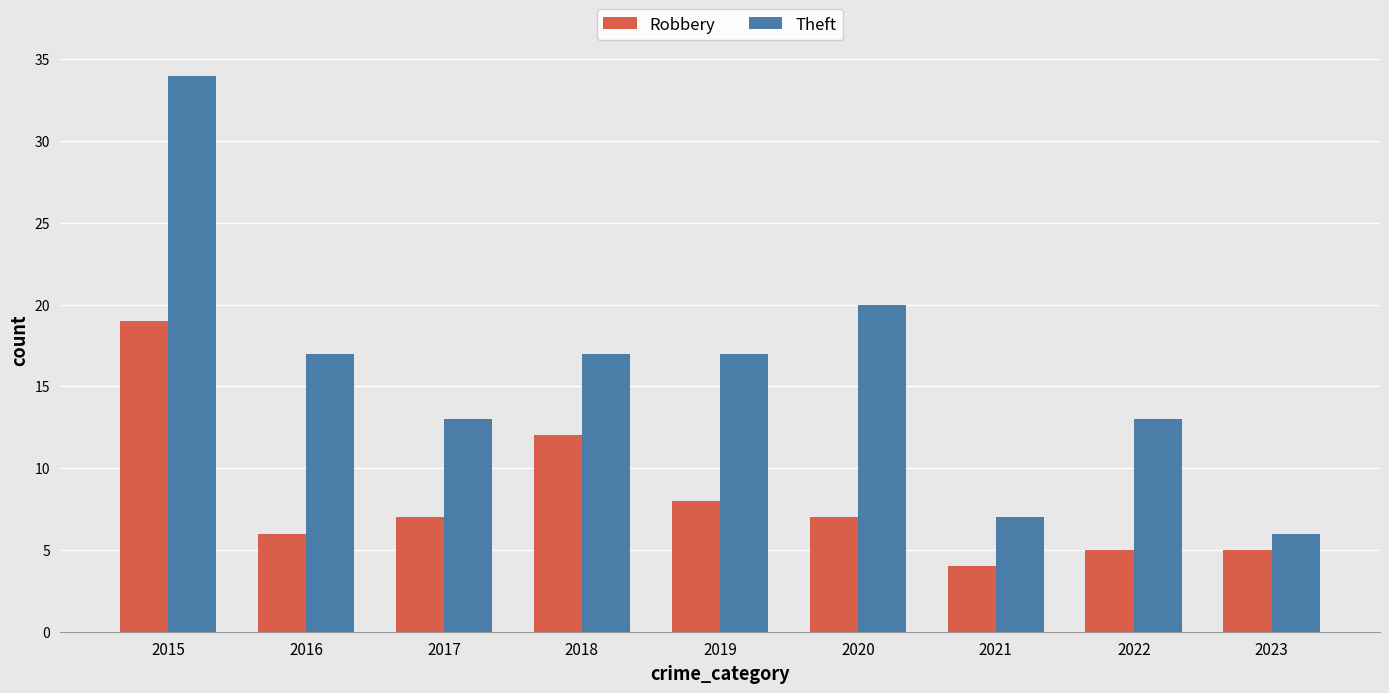

What is the value of the Theft bar at the 5th from the left?

17